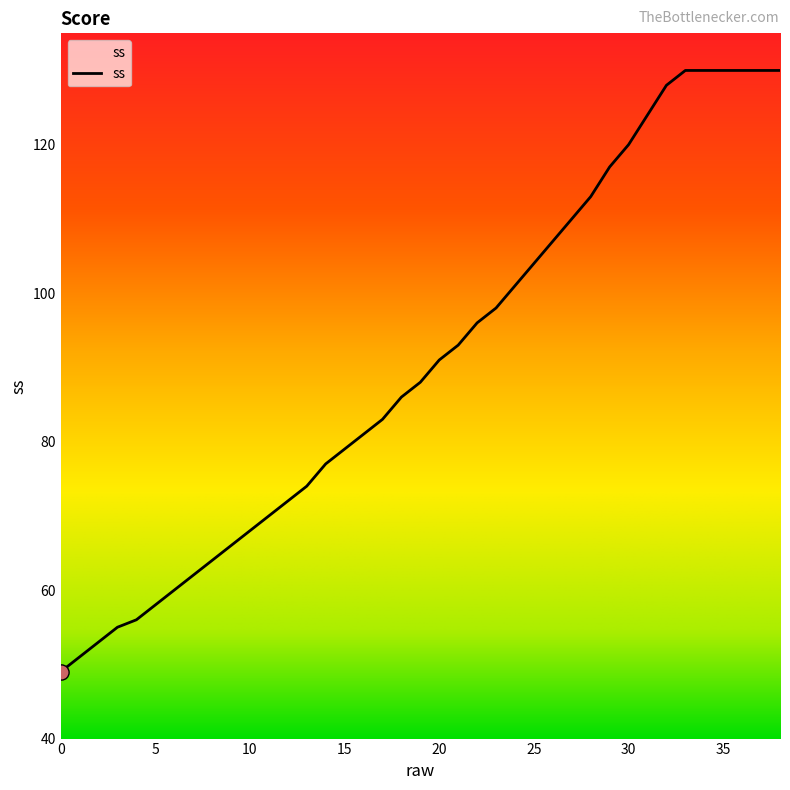

What is the greatest value displayed?

130